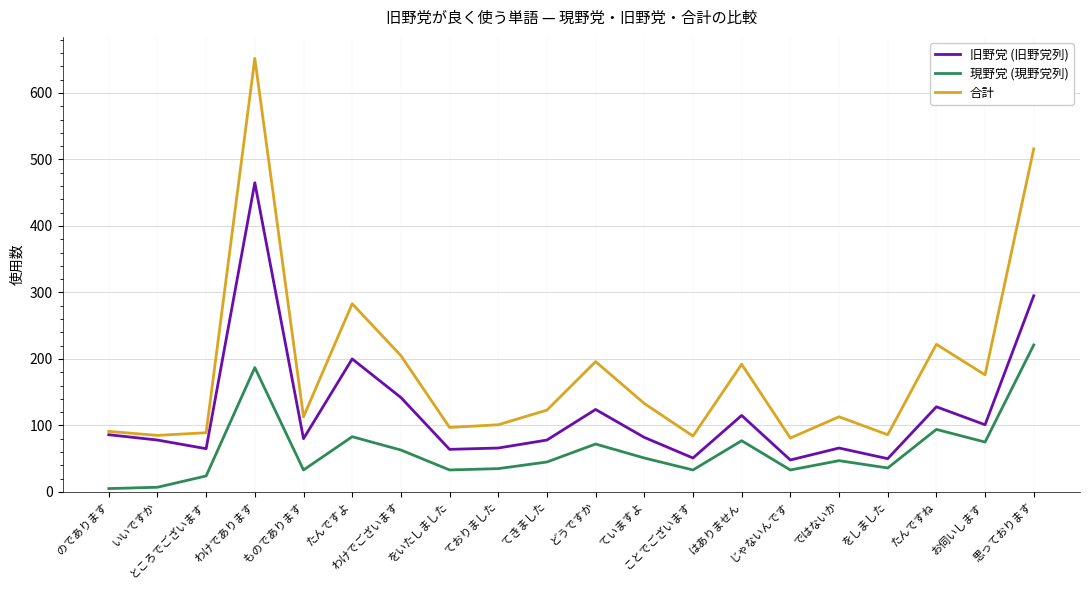

Count the number of categories in the chart.

20